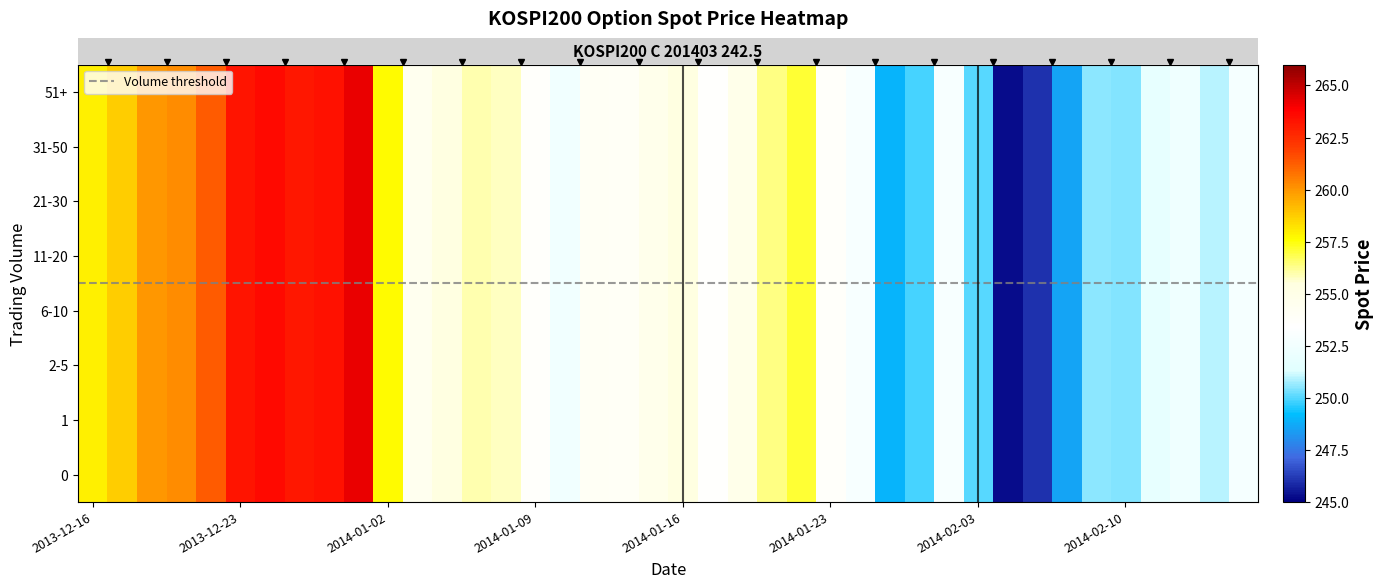

Reading left to right, what are all the values shown in this chart?

257.9	258.7	260.0	260.2	261.3	263.2	263.6	263.1	263.3	264.2	257.6	254.5	255.4	256.0	255.8	253.6	252.5	254.1	254.0	254.7	255.4	253.5	254.8	256.3	257.1	253.7	252.9	248.9	249.9	252.9	250.0	245.3	246.0	248.6	250.5	250.5	251.9	252.3	251.0	252.7